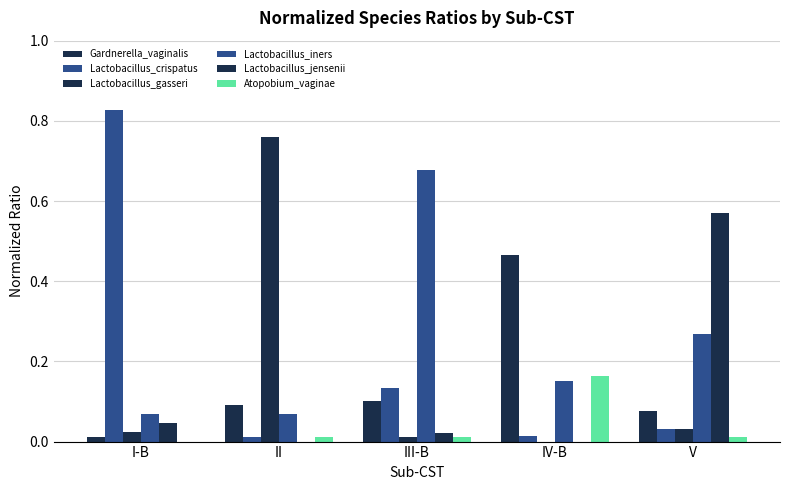

Are the bars grouped side by side (vs. stacked)?

Yes